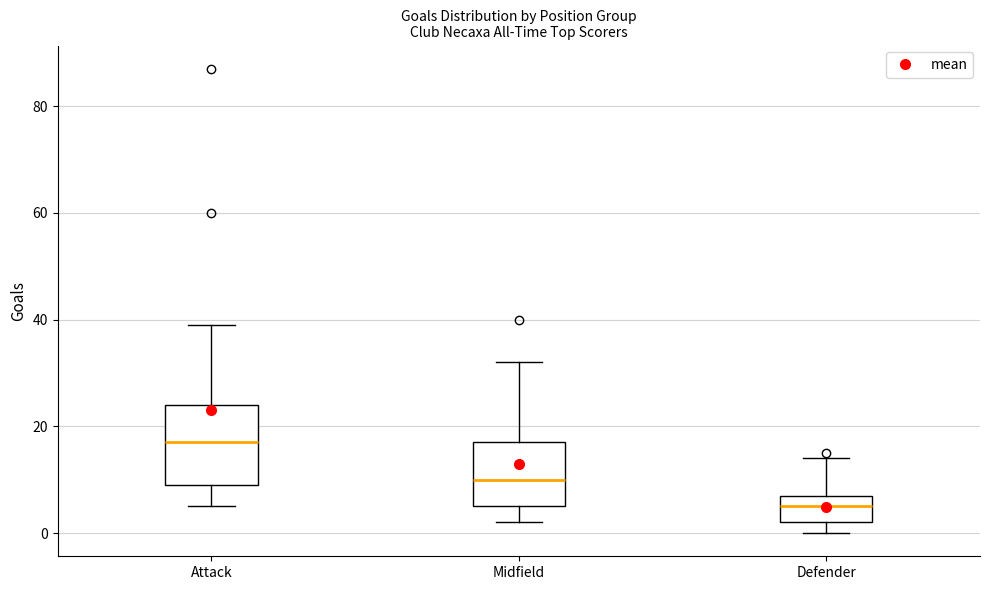

Reading left to right, read every box against the y-axis: the position of its median line, the range the box covers, and the ends of its whiskers. The values are not printed on the chart, so give them approximately, as read against the axis.

Attack: median 18, box 10 to 24, whiskers 6 to 40
Midfield: median 10, box 6 to 18, whiskers 2 to 32
Defender: median 6, box 2 to 8, whiskers 0 to 14